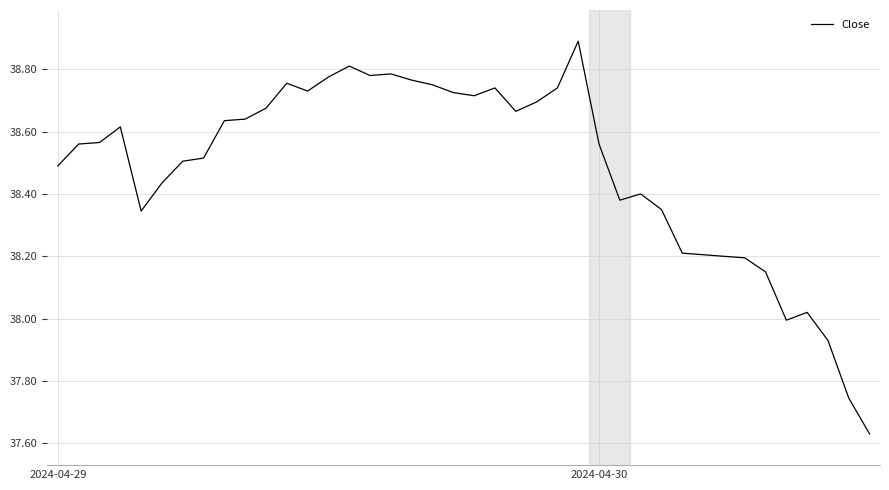

How many lines are shown in the chart?

1